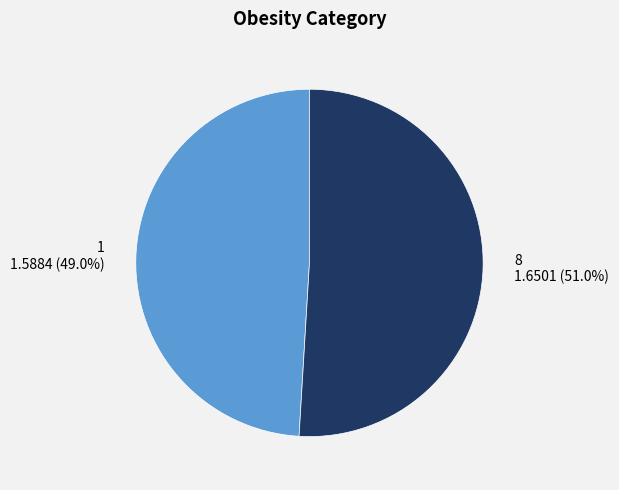

Combined, what portion of the pie is 8 and 1?

100.0%